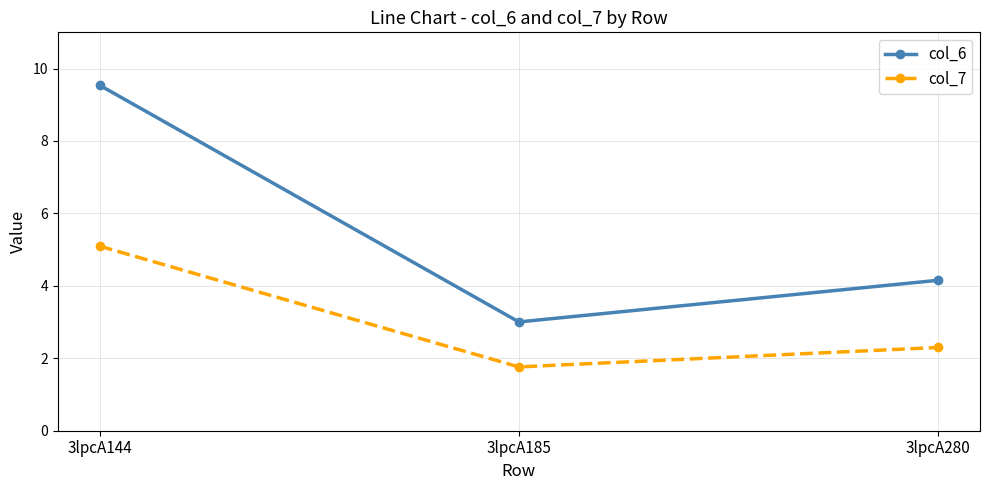

Where is col_7 nearest to the value 3?

3lpcA280